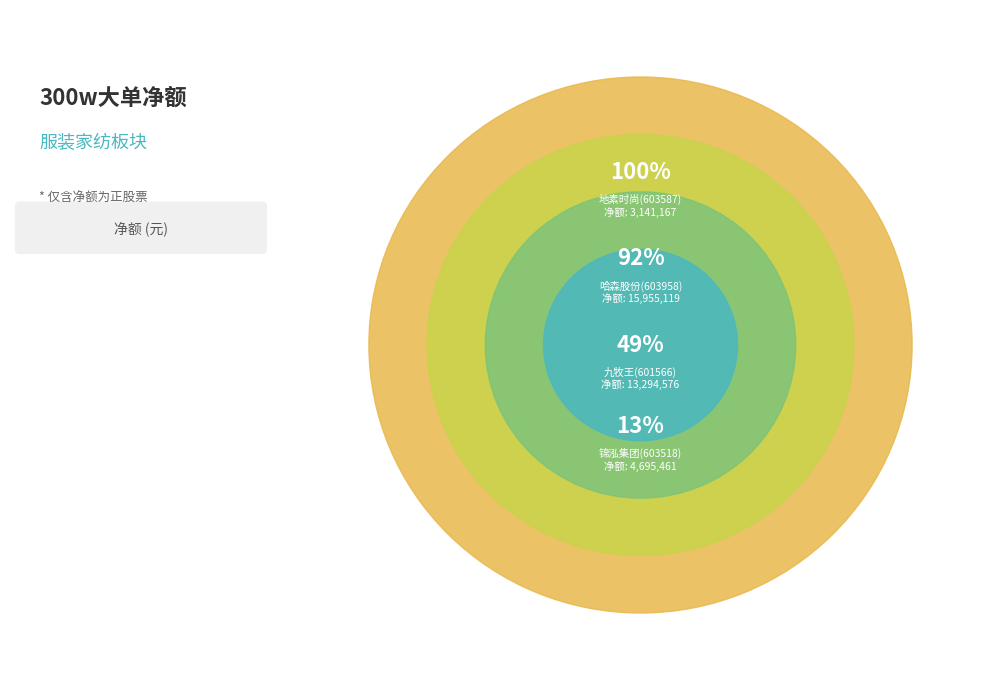

Does 地素时尚(603587) represent more than half of the total?

No